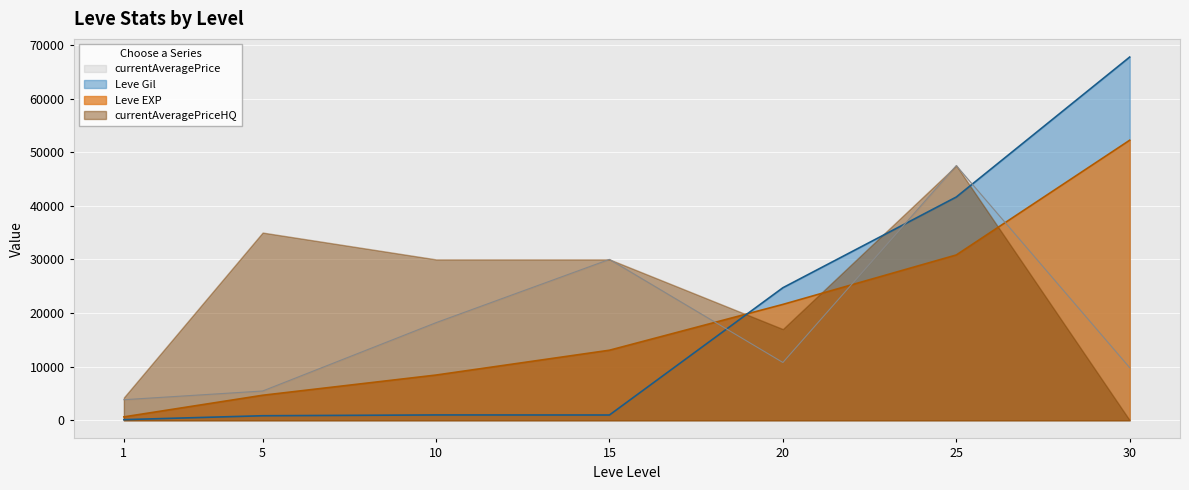

After their last crossing, which series has the higher values: currentAveragePrice or Leve EXP?

Leve EXP